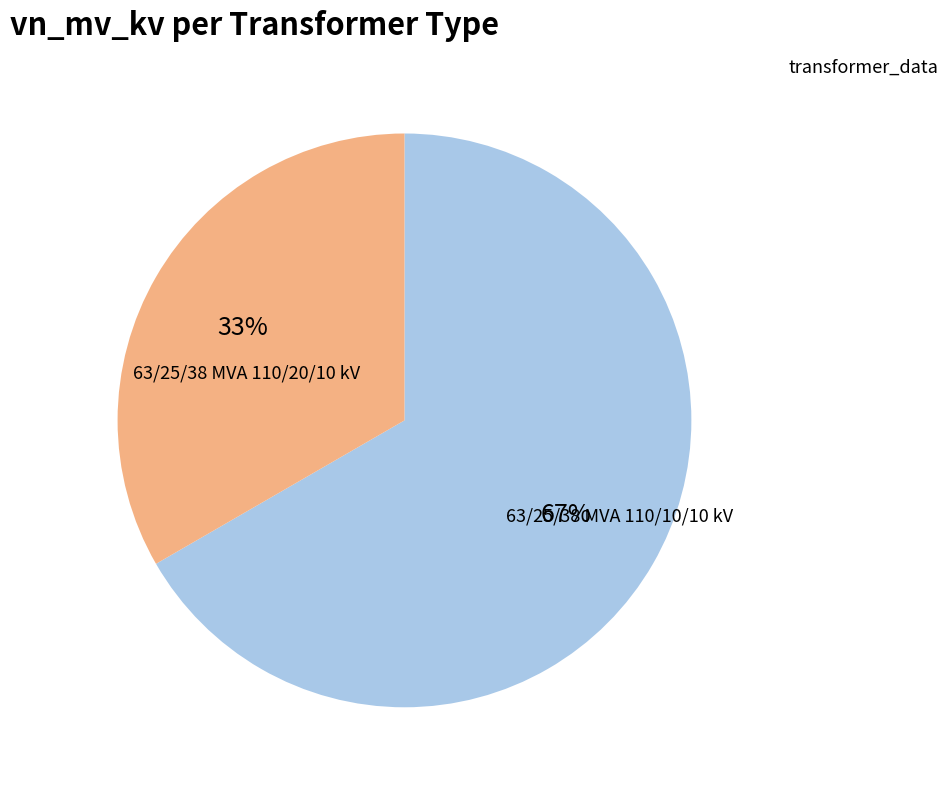

Does any single category account for the majority?

Yes